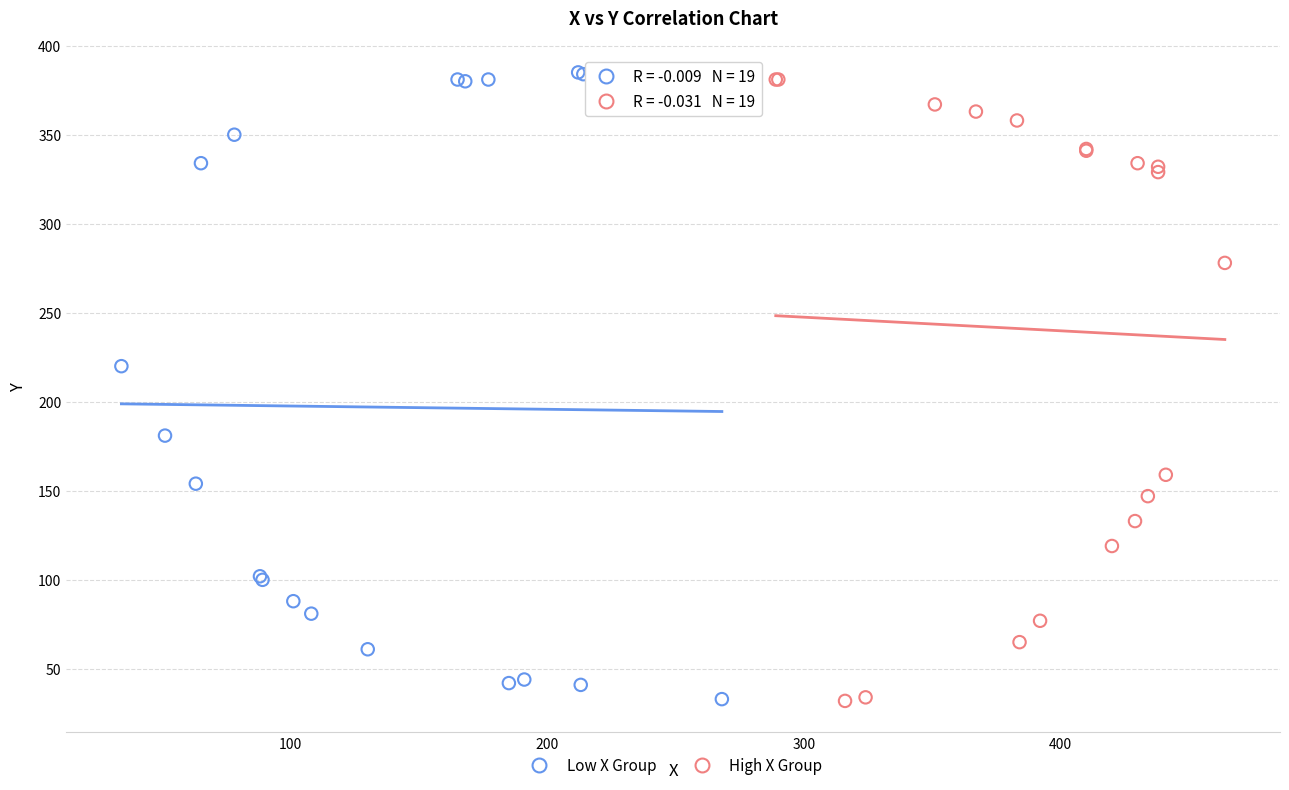

What are all the series names shown in the legend?

Low X Group, High X Group